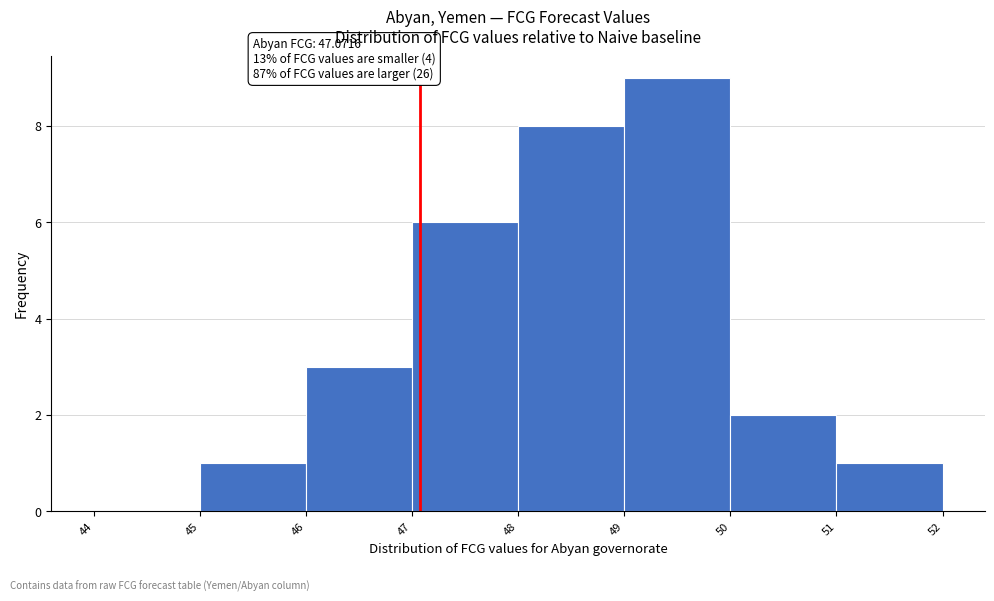

Which range on the x-axis has the tallest bar?

49 to 50